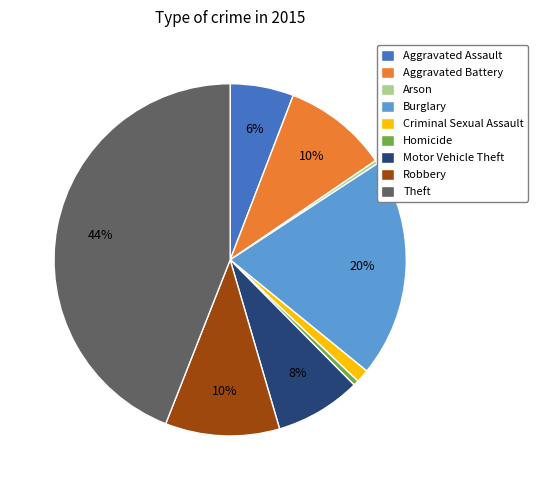

Is it true that Criminal Sexual Assault is 8% of the pie?

False